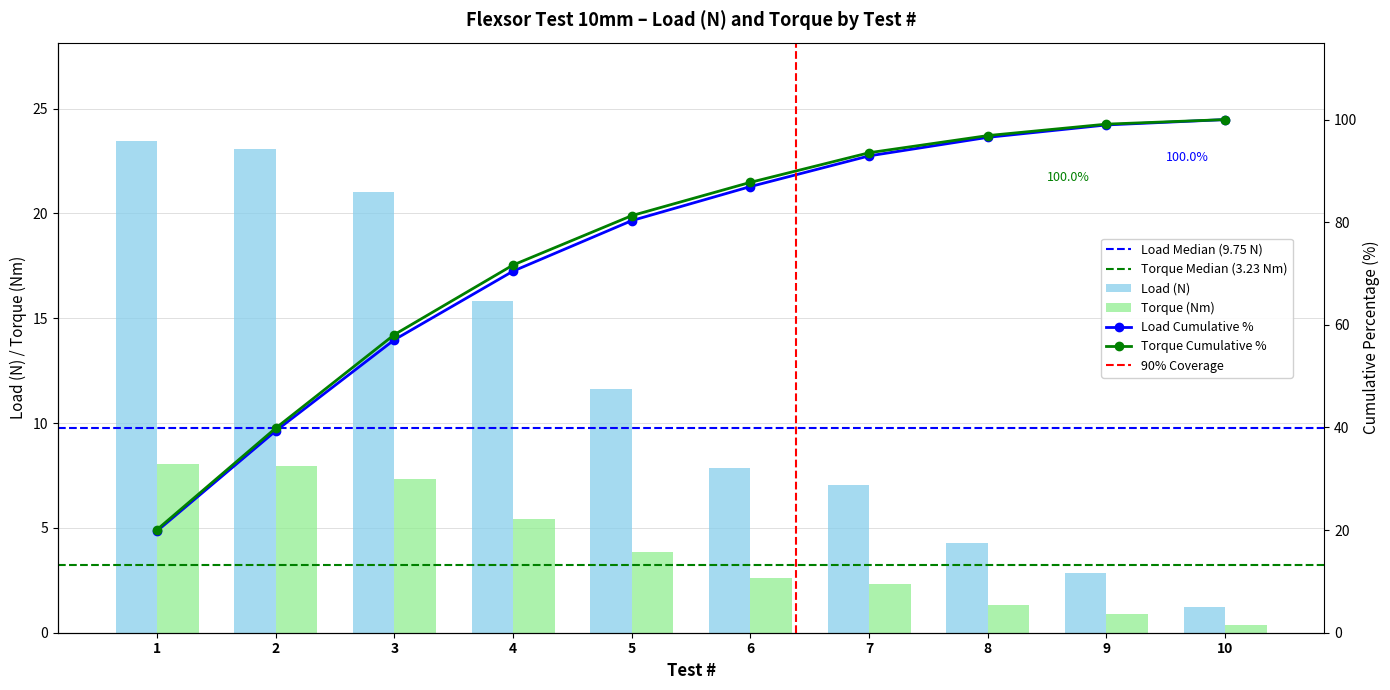

Is the value of Load (N) at 2 greater than the value of Torque at 1?

Yes